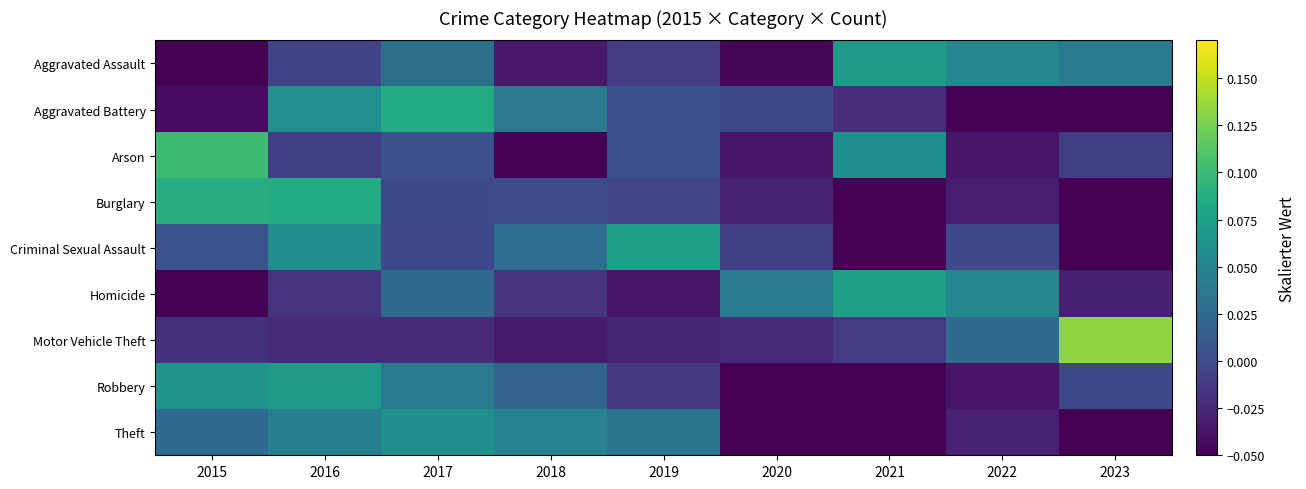

Reading left to right, extract all data points from this chart.

Aggravated Assault: 2015=-0.1	2016=-0.0	2017=0.0	2018=-0.0	2019=-0.0	2020=-0.0	2021=0.1	2022=0.1	2023=0.0
Aggravated Battery: 2015=-0.0	2016=0.1	2017=0.1	2018=0.0	2019=0.0	2020=-0.0	2021=-0.0	2022=-0.1	2023=-0.1
Arson: 2015=0.1	2016=-0.0	2017=0.0	2018=-0.1	2019=0.0	2020=-0.0	2021=0.1	2022=-0.0	2023=-0.0
Burglary: 2015=0.1	2016=0.1	2017=-0.0	2018=0.0	2019=-0.0	2020=-0.0	2021=-0.1	2022=-0.0	2023=-0.0
Criminal Sexual Assault: 2015=0.0	2016=0.1	2017=-0.0	2018=0.0	2019=0.1	2020=-0.0	2021=-0.1	2022=-0.0	2023=-0.1
Homicide: 2015=-0.1	2016=-0.0	2017=0.0	2018=-0.0	2019=-0.0	2020=0.0	2021=0.1	2022=0.1	2023=-0.0
Motor Vehicle Theft: 2015=-0.0	2016=-0.0	2017=-0.0	2018=-0.0	2019=-0.0	2020=-0.0	2021=-0.0	2022=0.0	2023=0.1
Robbery: 2015=0.1	2016=0.1	2017=0.0	2018=0.0	2019=-0.0	2020=-0.1	2021=-0.1	2022=-0.0	2023=-0.0
Theft: 2015=0.0	2016=0.0	2017=0.1	2018=0.0	2019=0.0	2020=-0.0	2021=-0.1	2022=-0.0	2023=-0.1